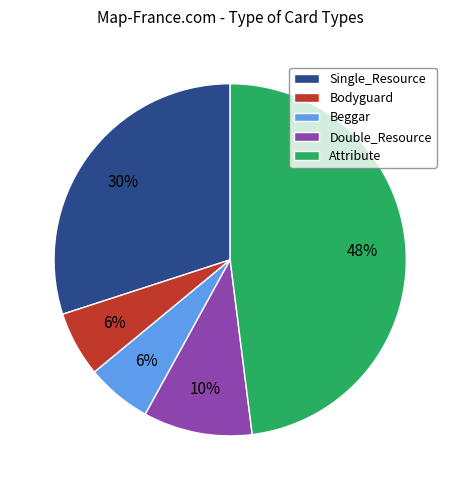

Is there any slice that represents more than half of the pie?

No